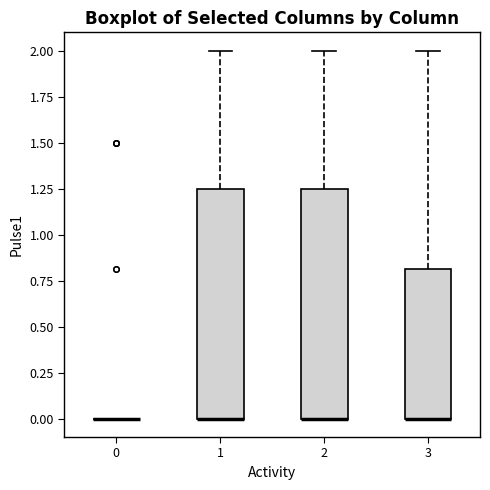

Reading left to right, read every box against the y-axis: the position of its median line, the range the box covers, and the ends of its whiskers. The values are not printed on the chart, so give them approximately, as read against the axis.

0: box collapsed to a line at 0.00, whiskers 0.00 to 0.00
1: median 0.00 (drawn on the box's lower edge), box 0.00 to 1.25, whiskers 0.00 to 2.00
2: median 0.00 (drawn on the box's lower edge), box 0.00 to 1.25, whiskers 0.00 to 2.00
3: median 0.00 (drawn on the box's lower edge), box 0.00 to 0.80, whiskers 0.00 to 2.00